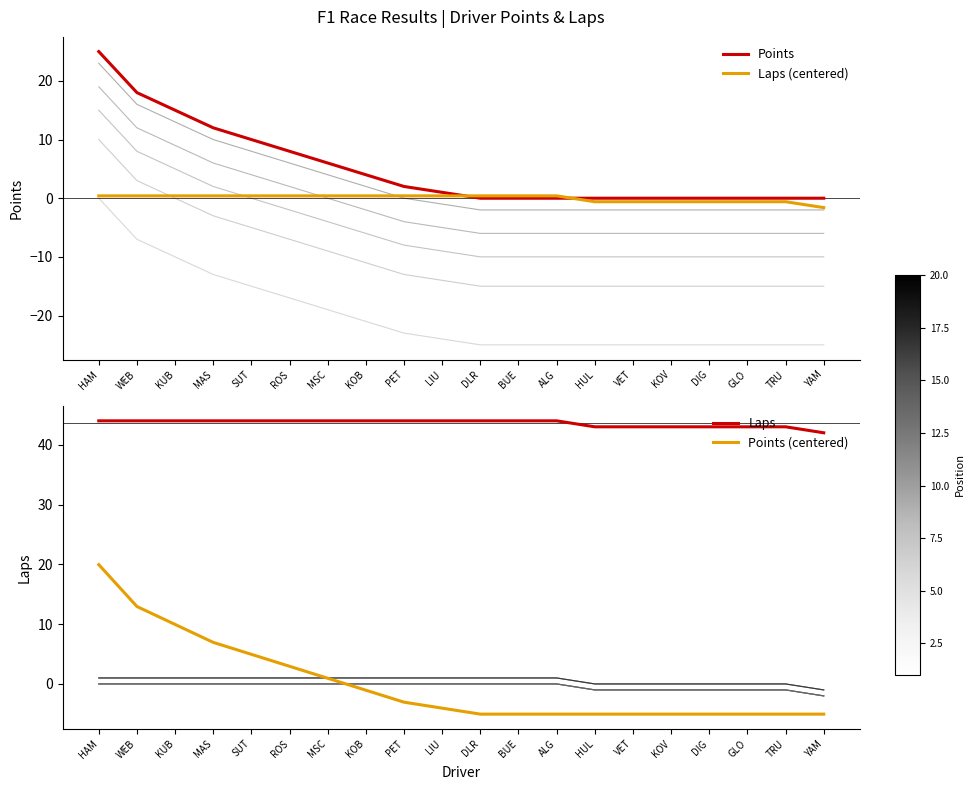

Which category has the highest value across all series?

HAM